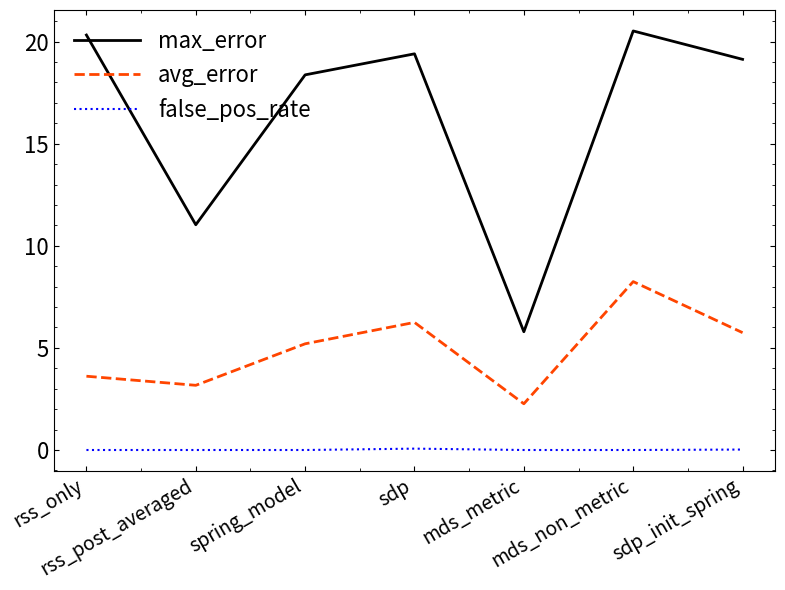

What is the difference between the maximum and minimum values in the false_pos_rate series?

0.1